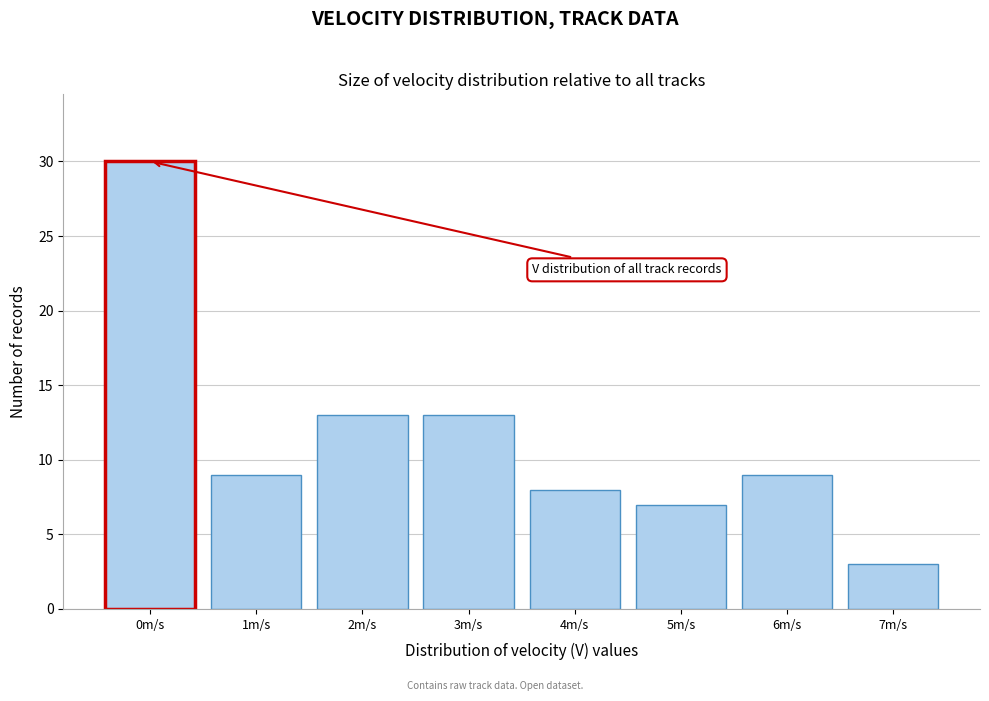

Reading right to left, list all the values displayed in this chart.

3	9	7	8	13	13	9	30